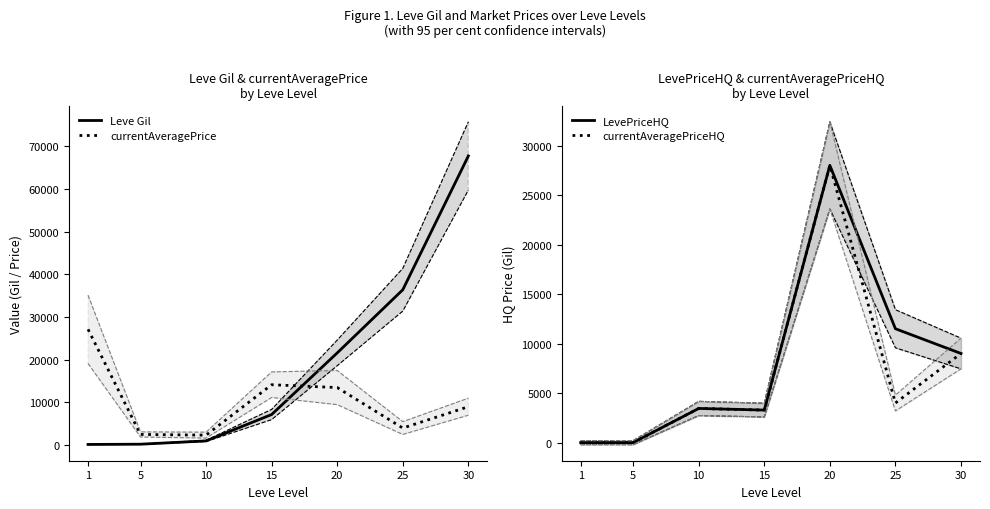

True or false: LevePriceHQ and currentAveragePrice intersect in this chart.

True